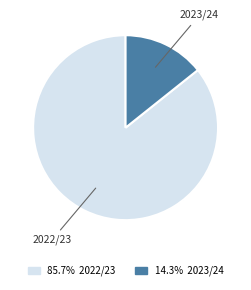

Combined, do 2023/24 and 2022/23 account for over 50%?

Yes